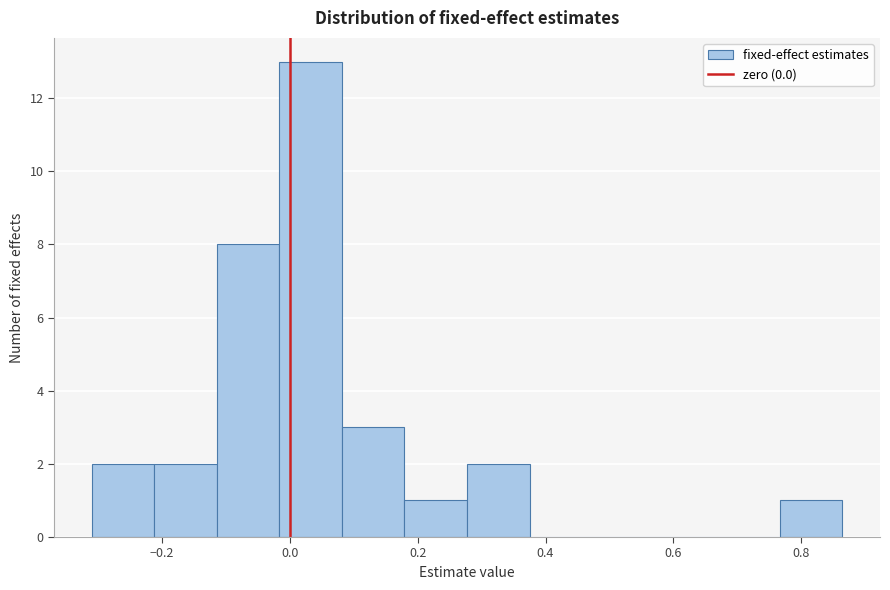

Over which range of the x-axis is the bar tallest?

-0.02 to 0.08